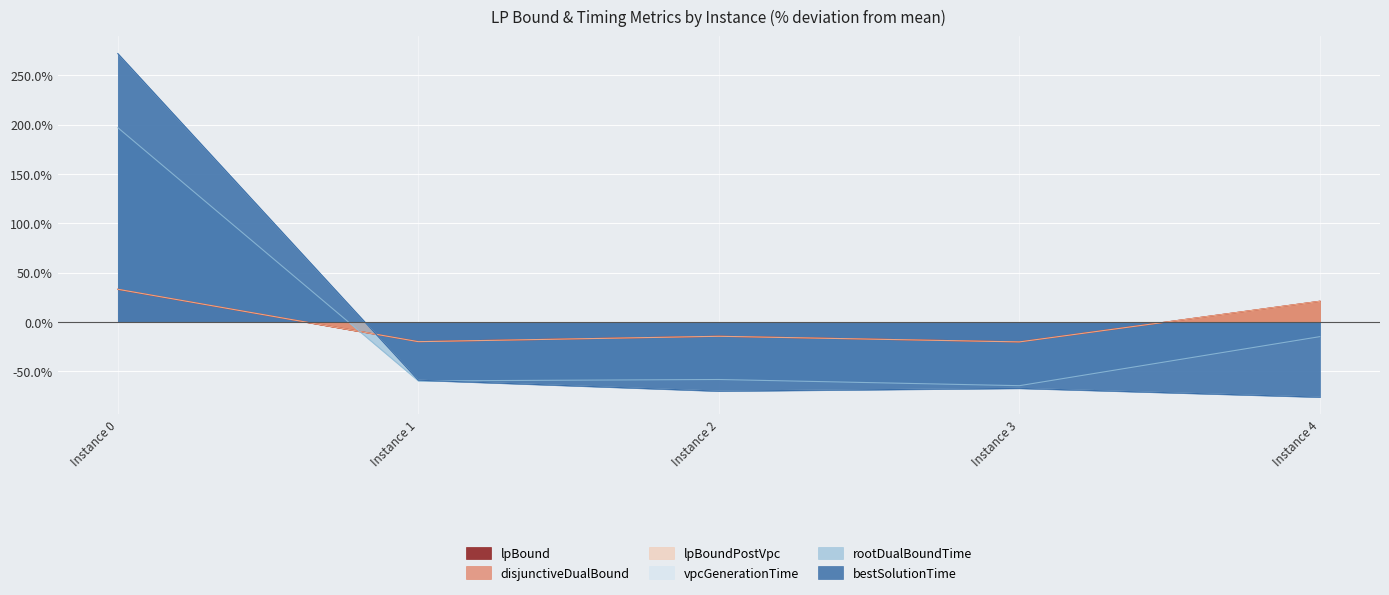

Does the chart display data point markers on the line(s)?

No